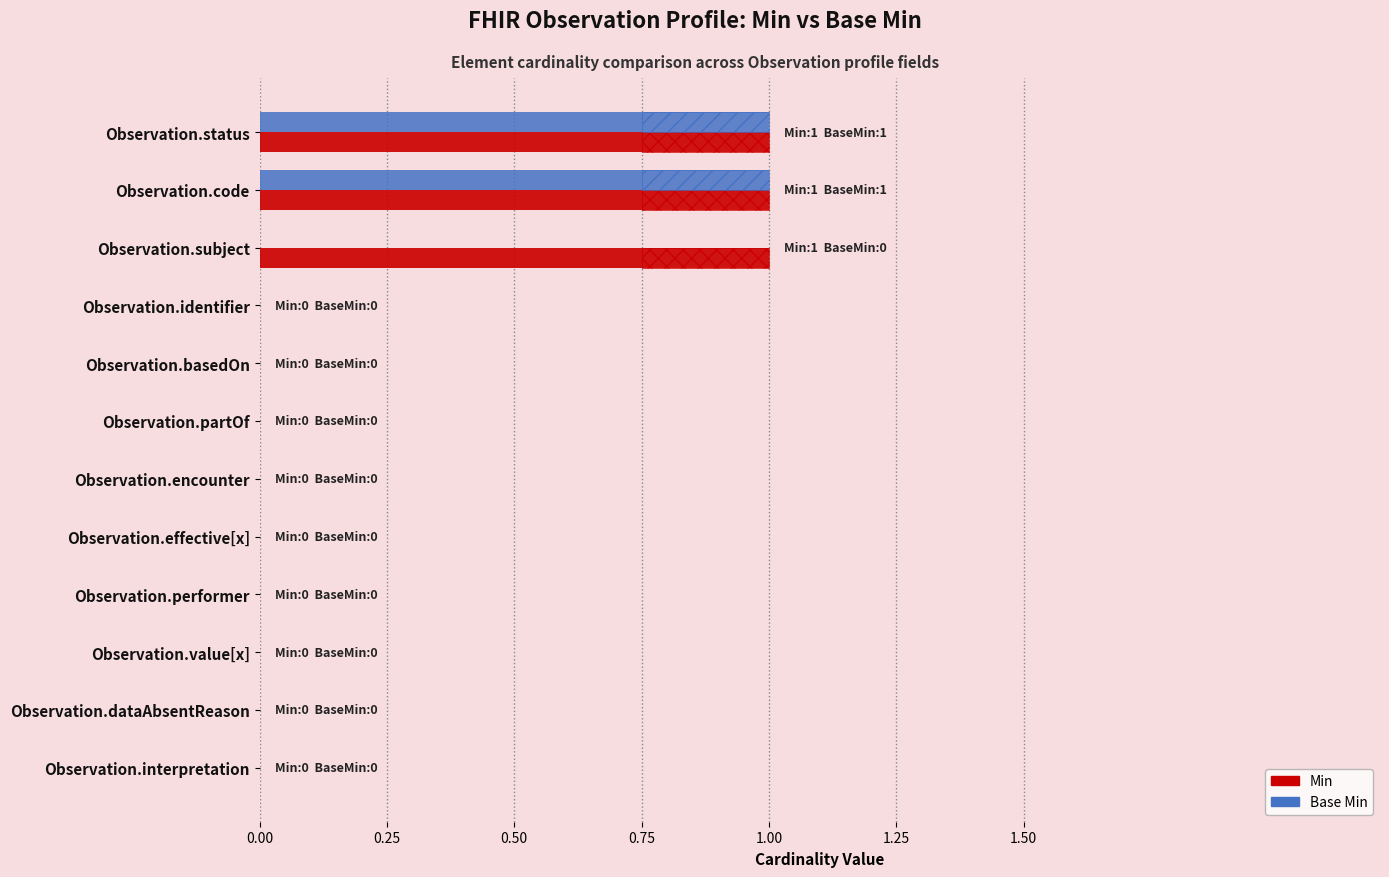

At how many categories does at least one series exceed 0?

3